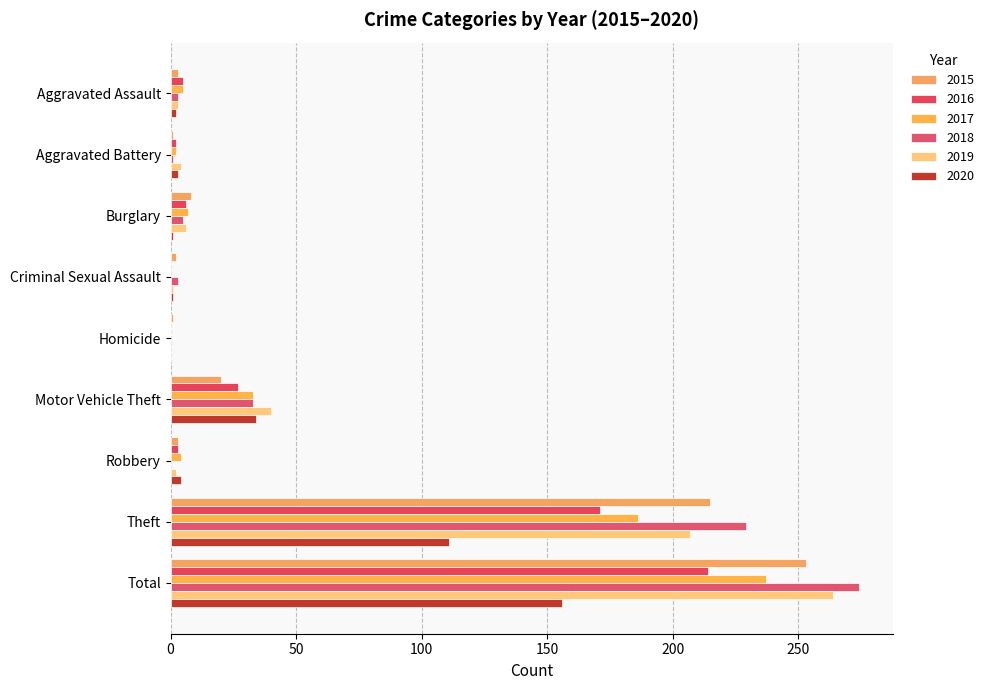

Where is 2018 nearest to the value 137?

Theft